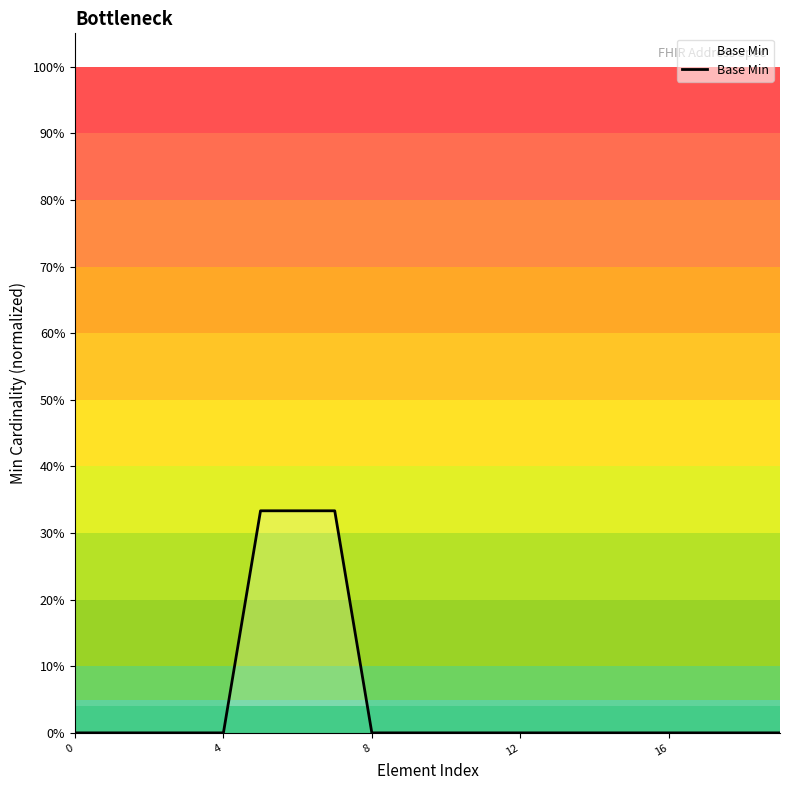

Does the chart display data point markers on the line(s)?

No